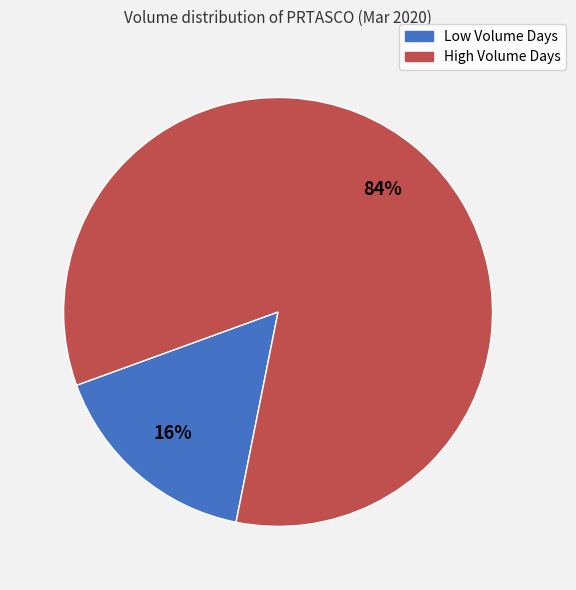

To the nearest percent, what is the average slice percentage?

50%